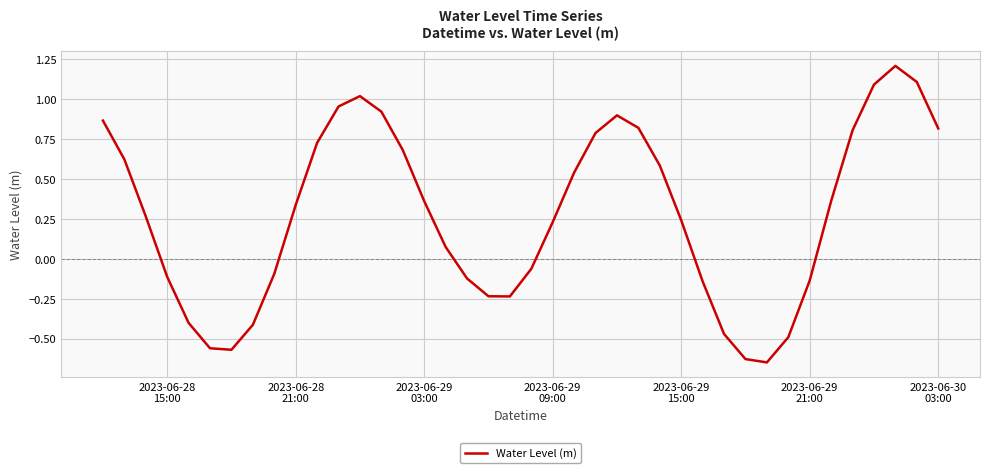

Does the chart have visible grid lines?

Yes